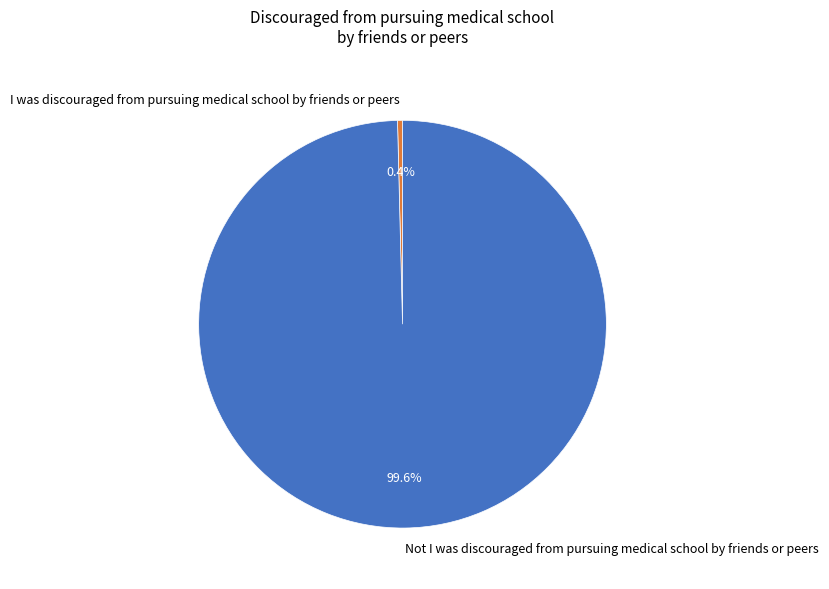

Rank the categories by value from highest to lowest.

Not I was discouraged from pursuing medical school by friends or peers, I was discouraged from pursuing medical school by friends or peers